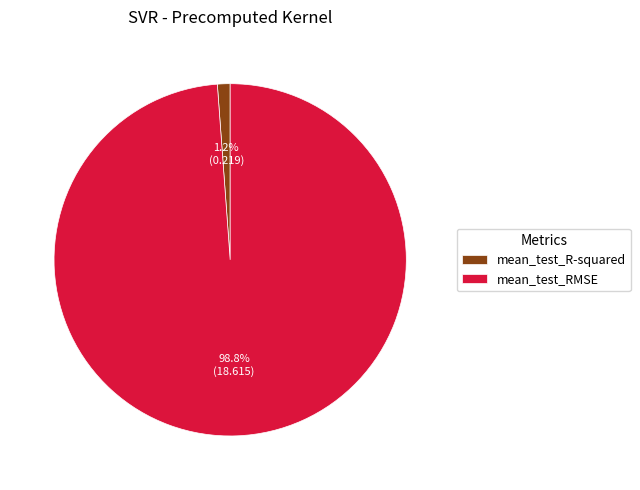

Between mean_test_R-squared and mean_test_RMSE, which is larger?

mean_test_RMSE